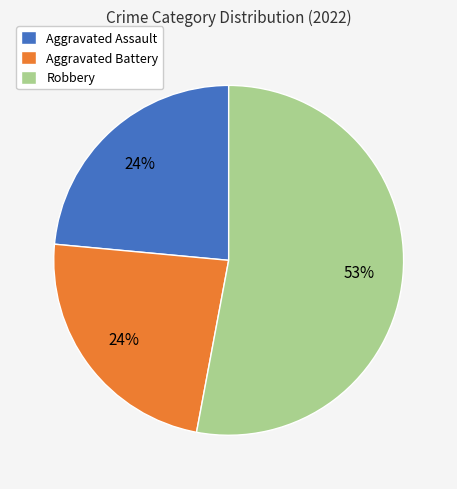

True or false: Robbery accounts for 64% of the total.

False